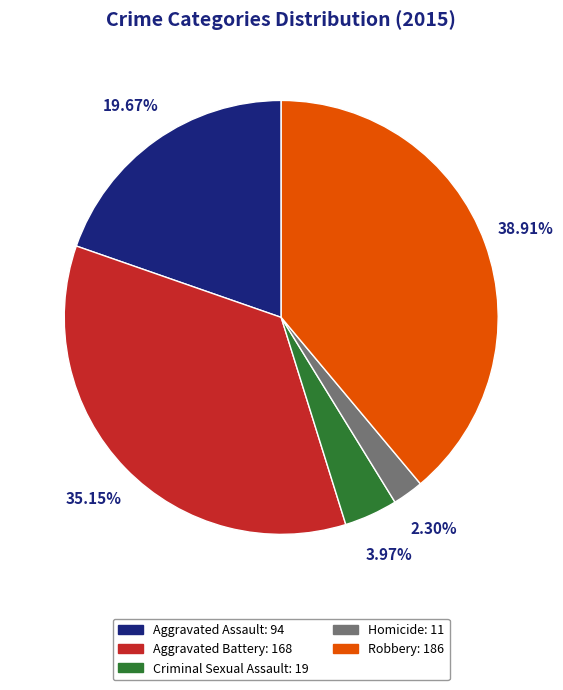

How many slices are in this pie chart?

5